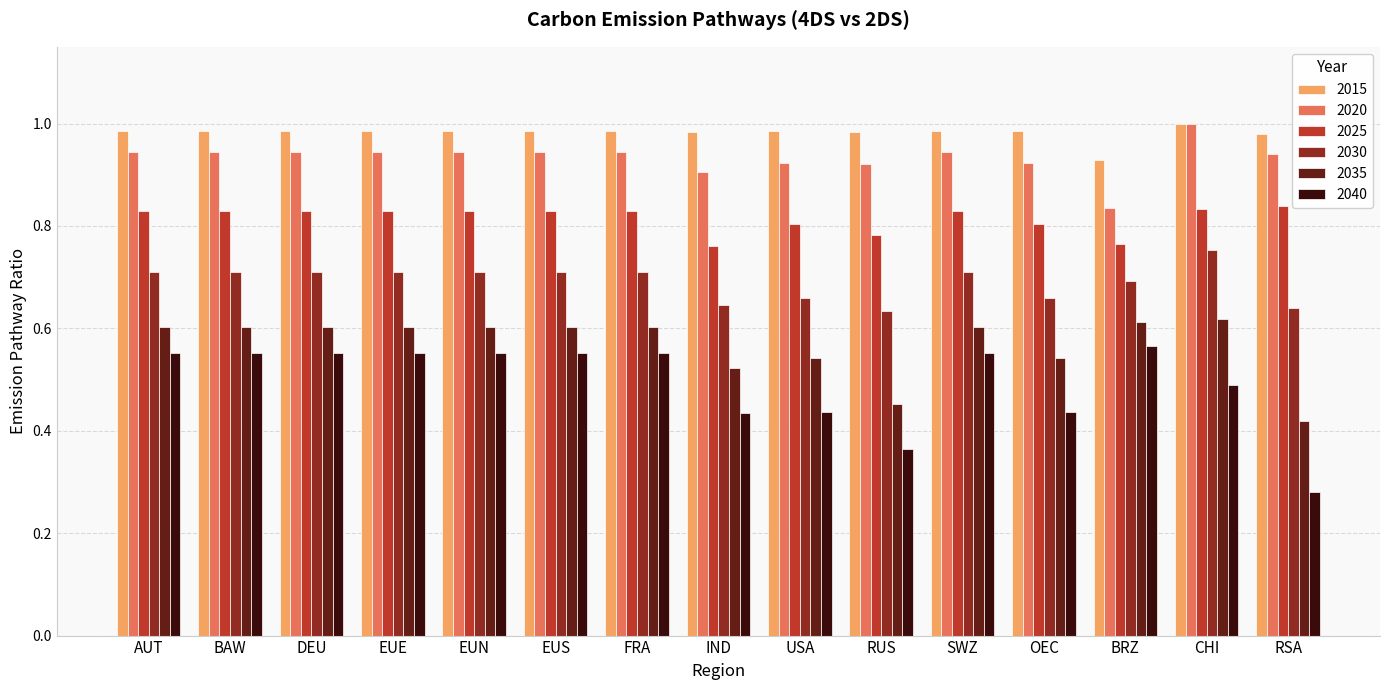

Rank the series at BRZ from highest to lowest value.

2015, 2020, 2025, 2030, 2035, 2040